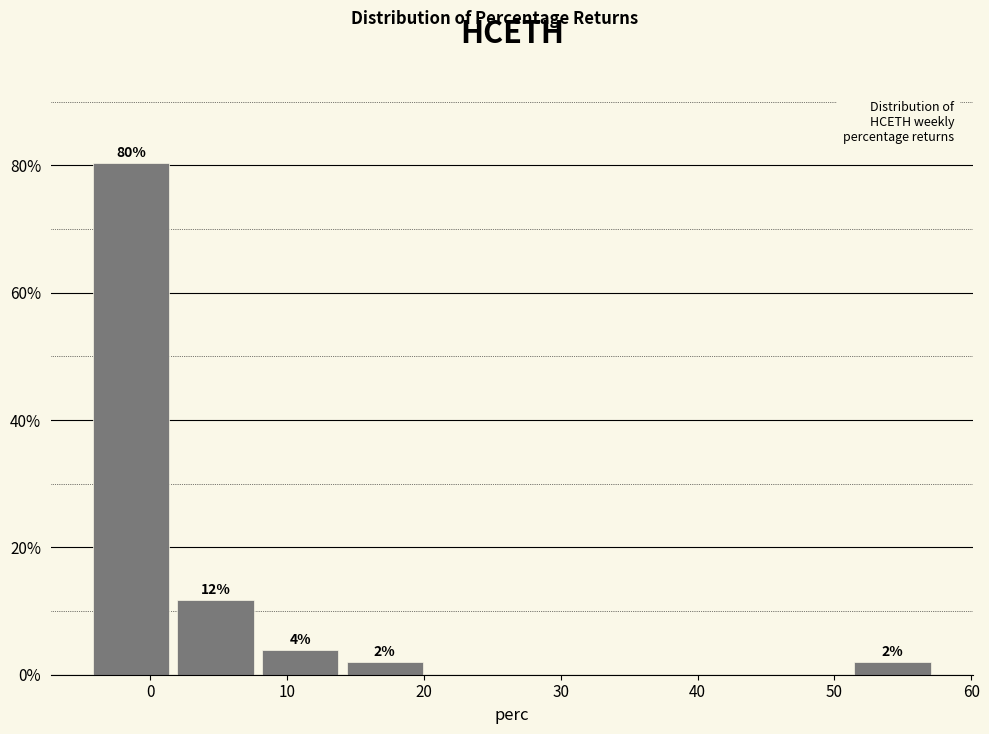

Over which range of the x-axis is the bar tallest?

-4 to 2